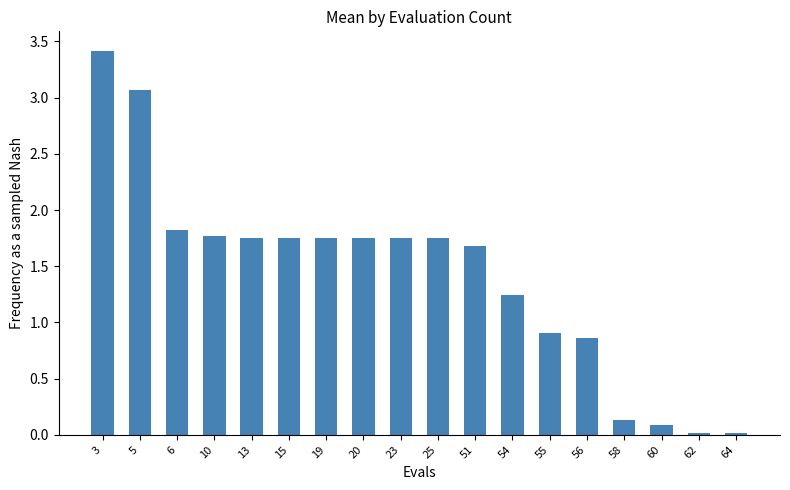

What is the difference between the second highest and minimum values?

3.1